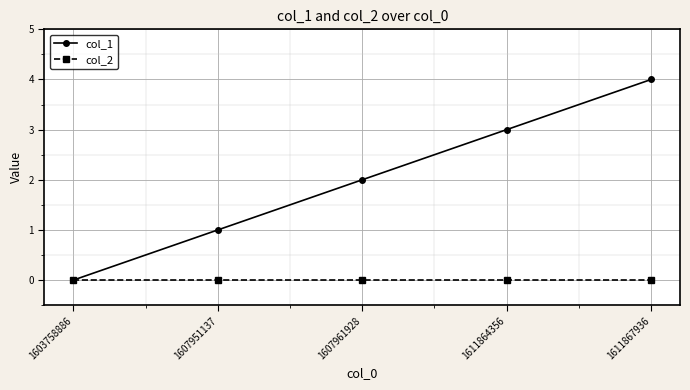

What is the difference between the maximum and minimum values in the col_1 series?

4